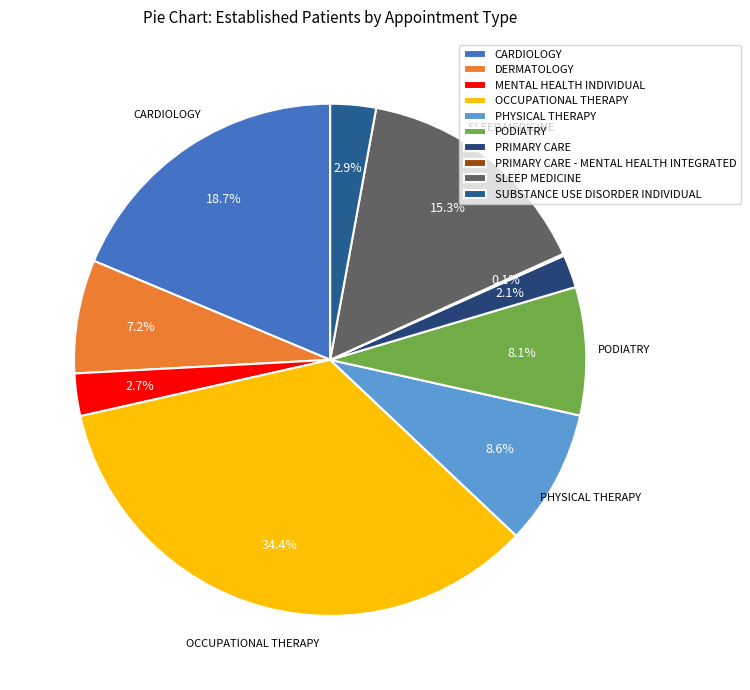

Which category has the biggest portion of the pie?

OCCUPATIONAL THERAPY